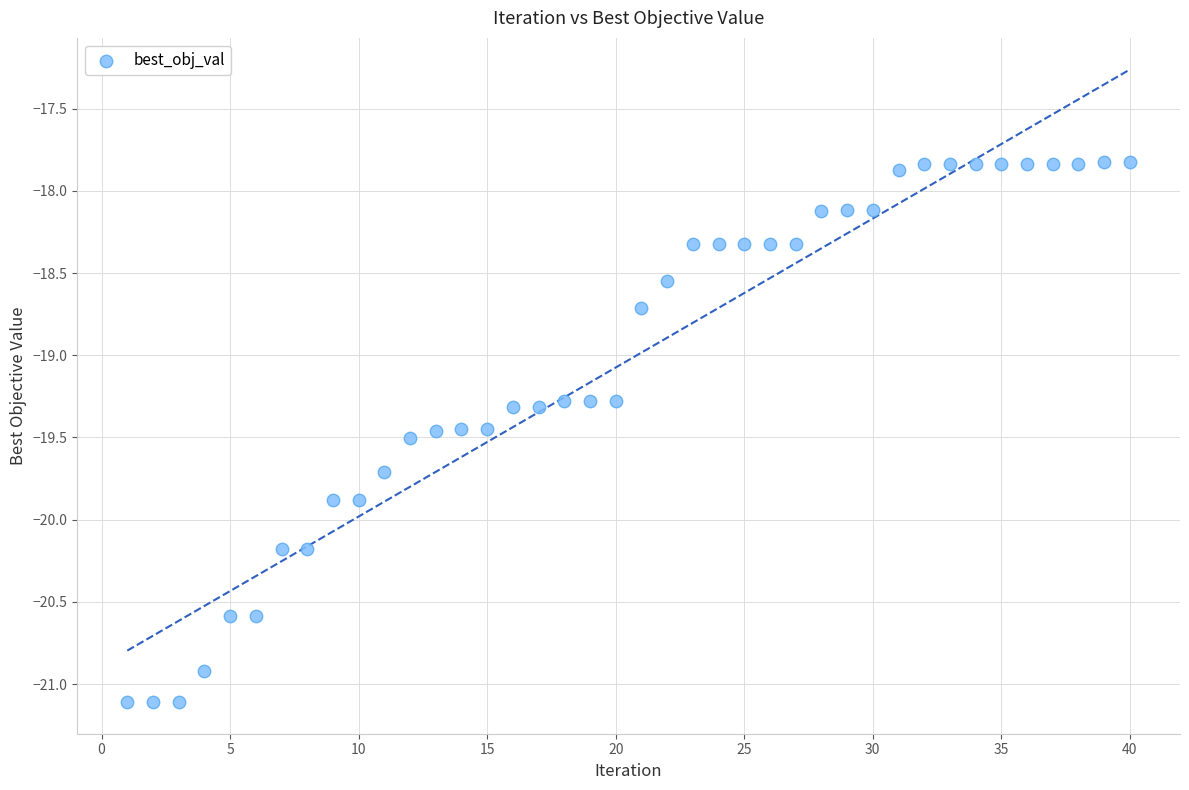

What is the range of Y values (max minus min)?

3.3